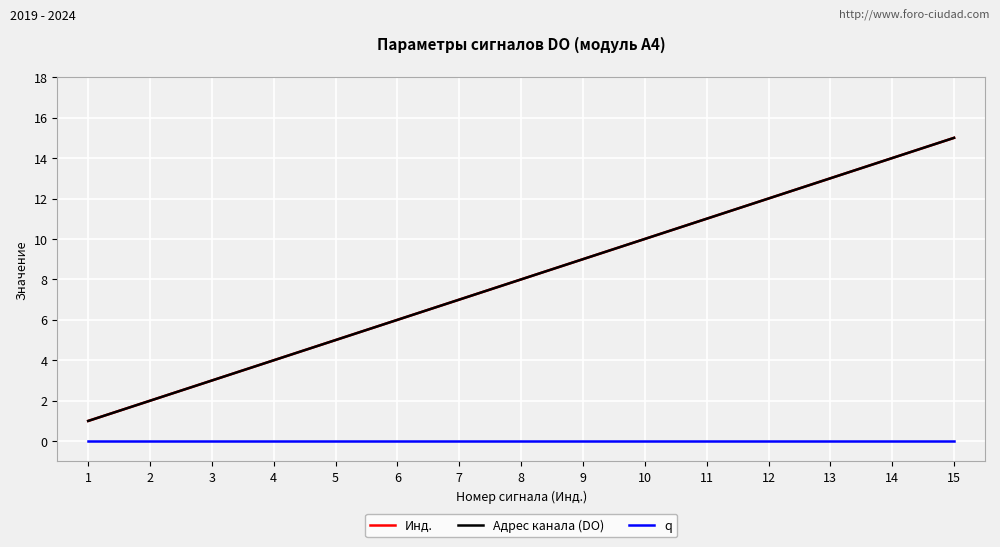

At how many categories does at least one series exceed 12?

3